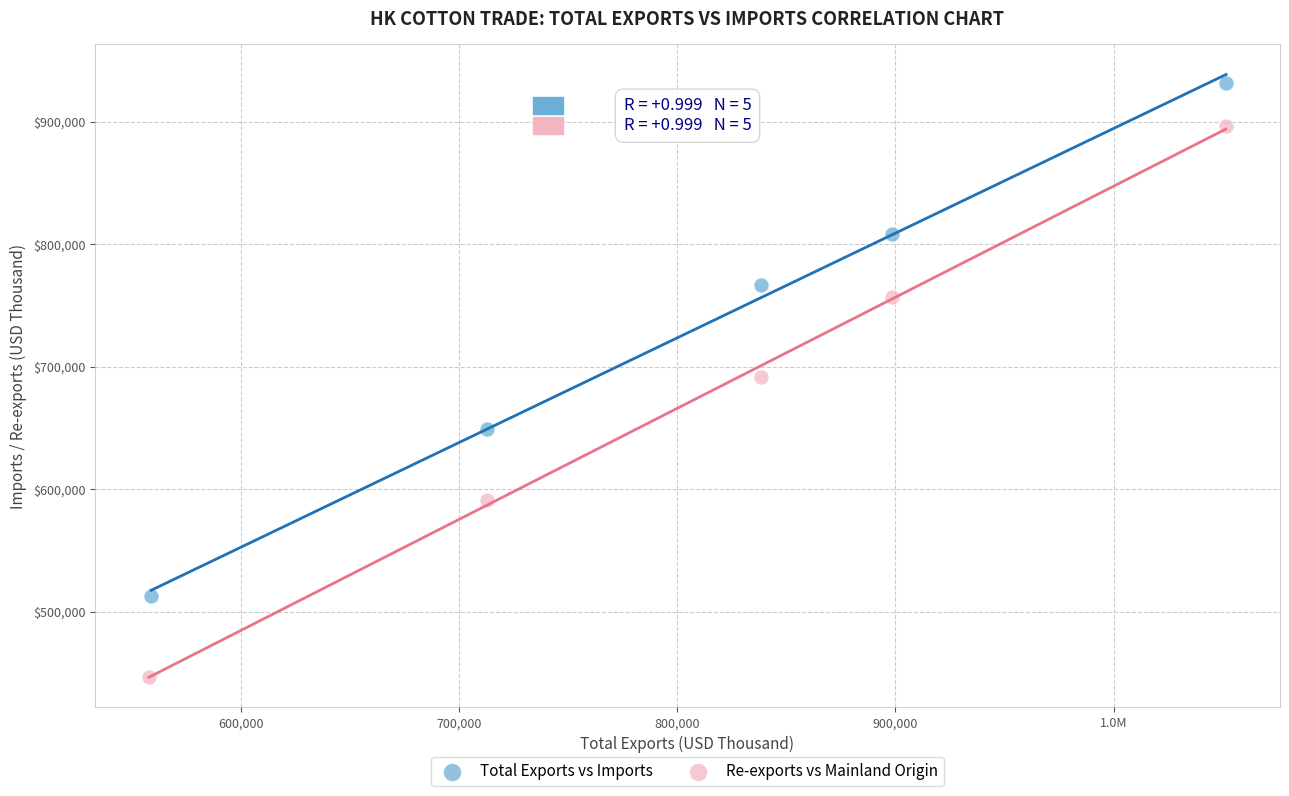

Which series has the widest spread of Y values?

Re-exports vs Mainland Origin